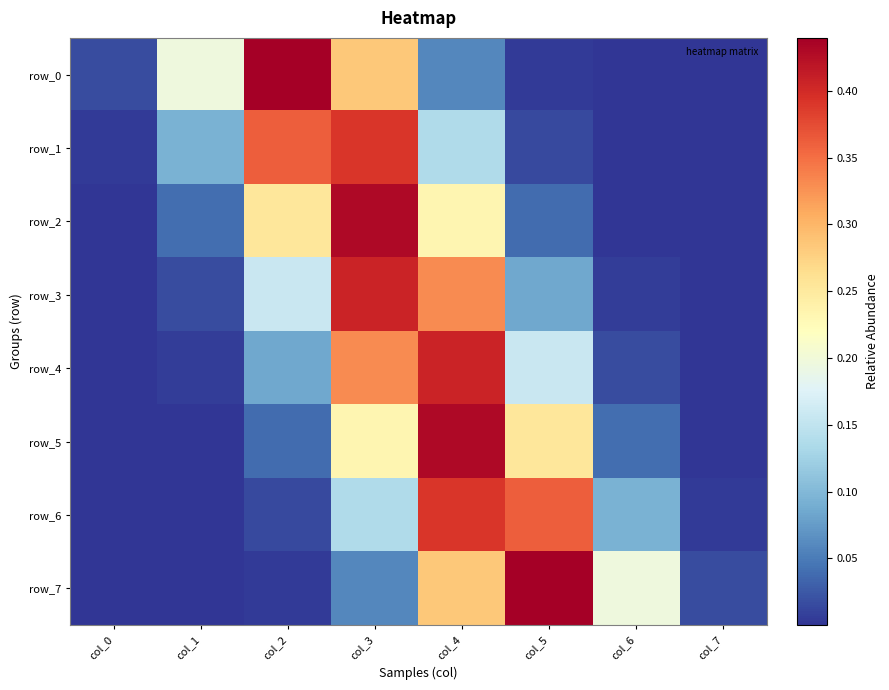

What is the difference between the row_4 values at col_2 and col_5?

0.1